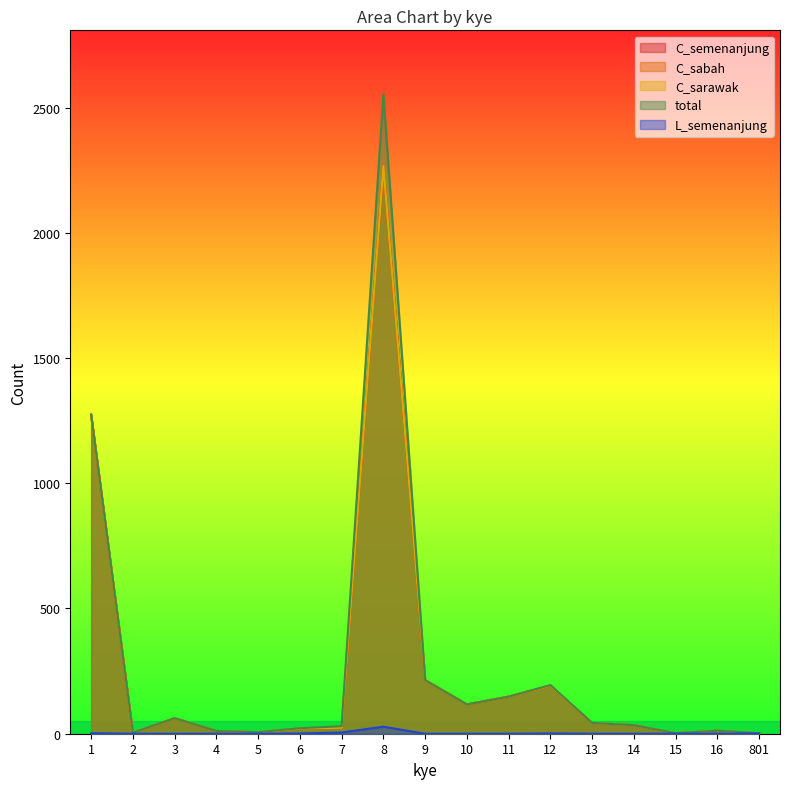

Rank the series by their maximum value, from highest to lowest.

total, C_semenanjung, C_sabah, C_sarawak, L_semenanjung